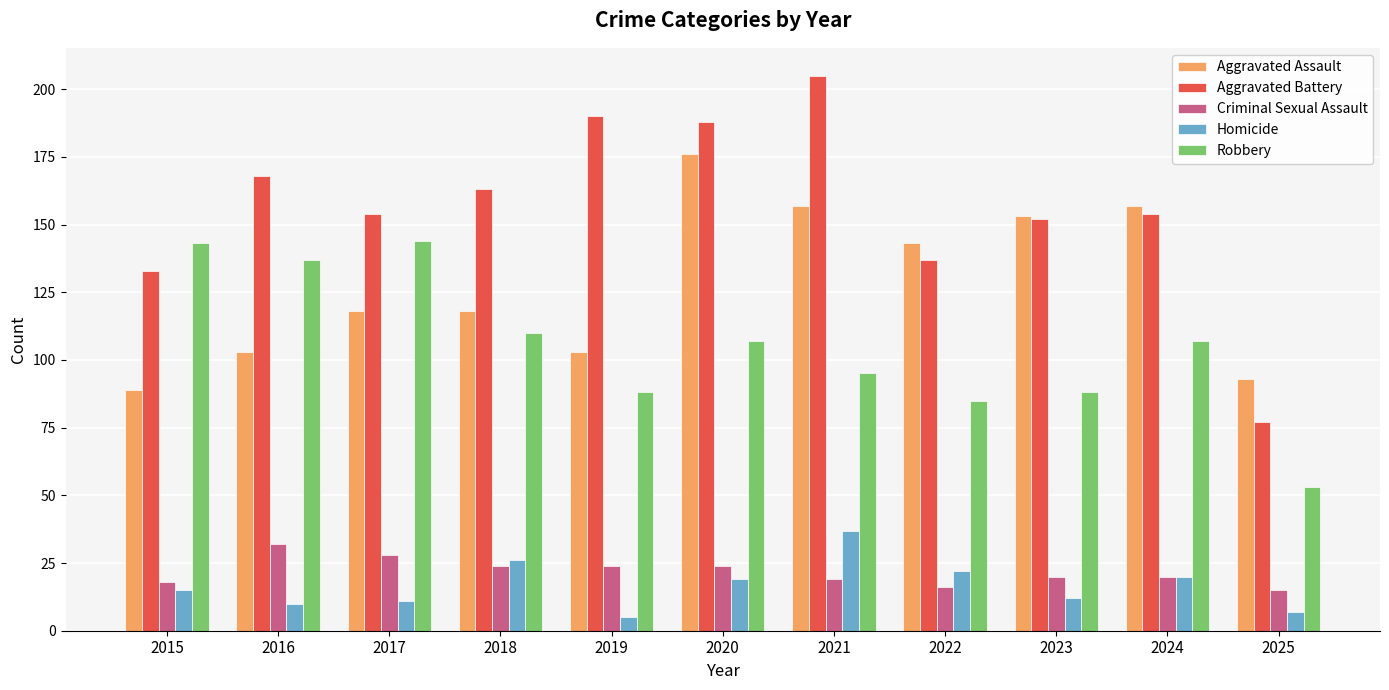

The value of Criminal Sexual Assault at 2023 is 5. True or false?

False